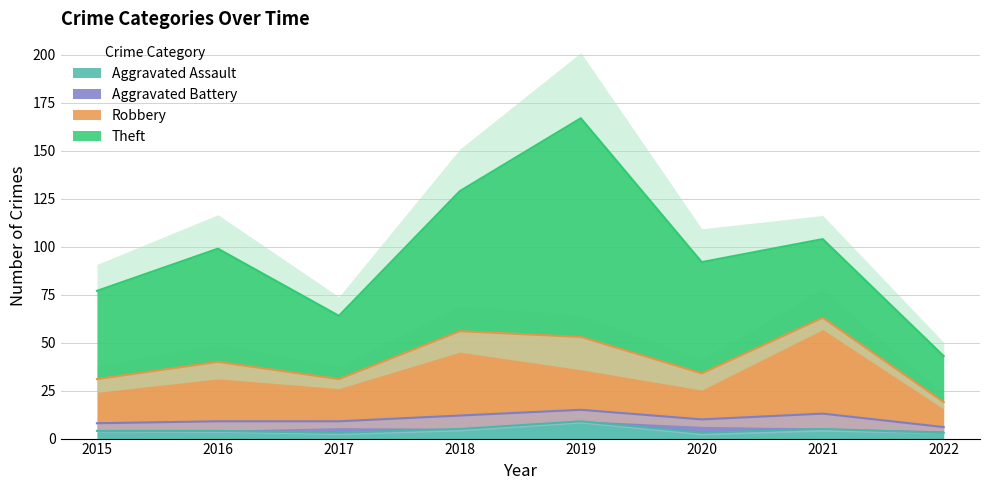

Which label corresponds to the smallest value in the chart?

2017